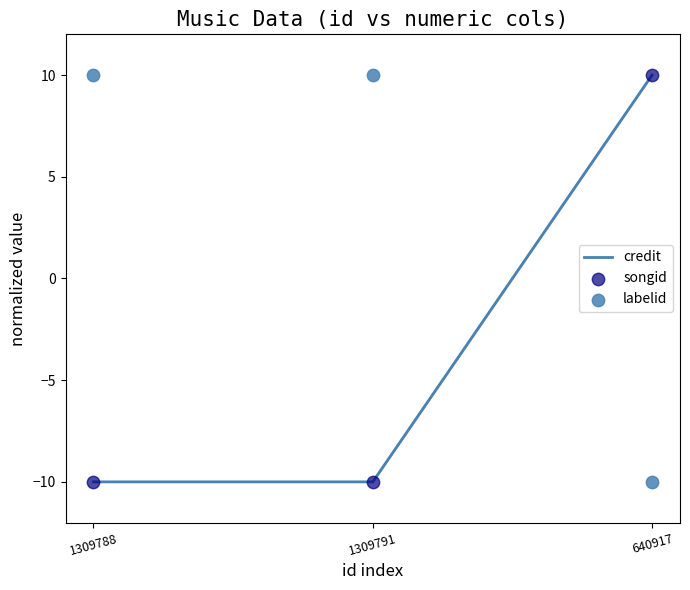

Is the value of credit at 1309788 greater than the value of labelid at 1309788?

No